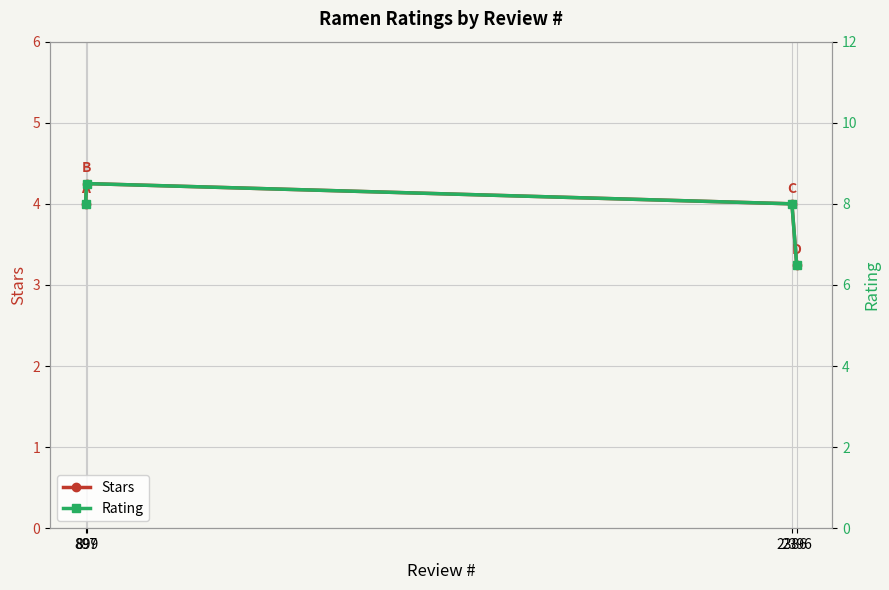

Reading right to left, transcribe all the data shown in this chart.

Stars: 2396=3.2	2386=4.0	899=4.2	897=4.0
Rating: 2396=6.5	2386=8.0	899=8.5	897=8.0